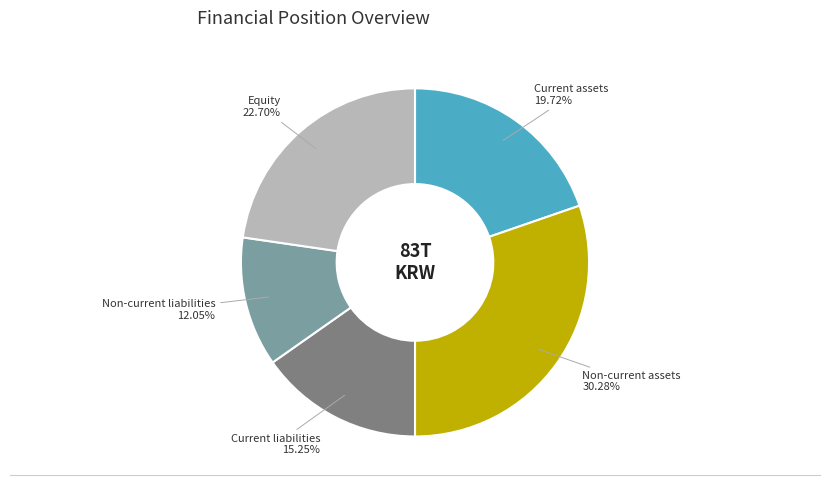

Do Non-current assets and Non-current liabilities together represent more than half of the pie?

No